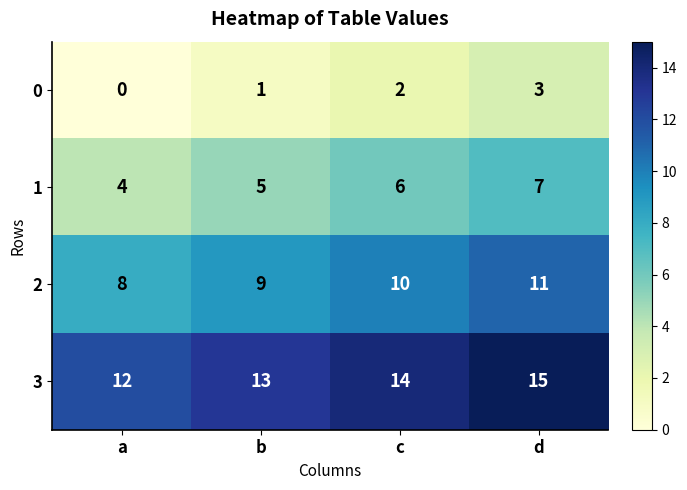

Reading right to left, extract all data points from this chart.

0: 3	2	1	0
1: 7	6	5	4
2: 11	10	9	8
3: 15	14	13	12